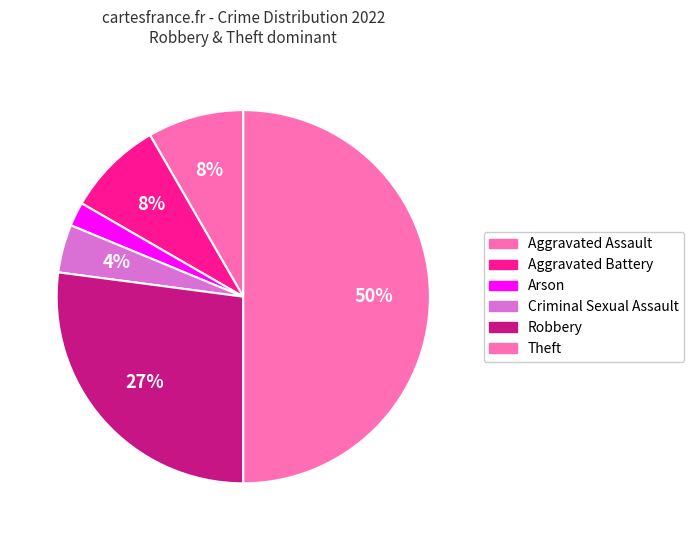

Count the number of slices in the pie.

6